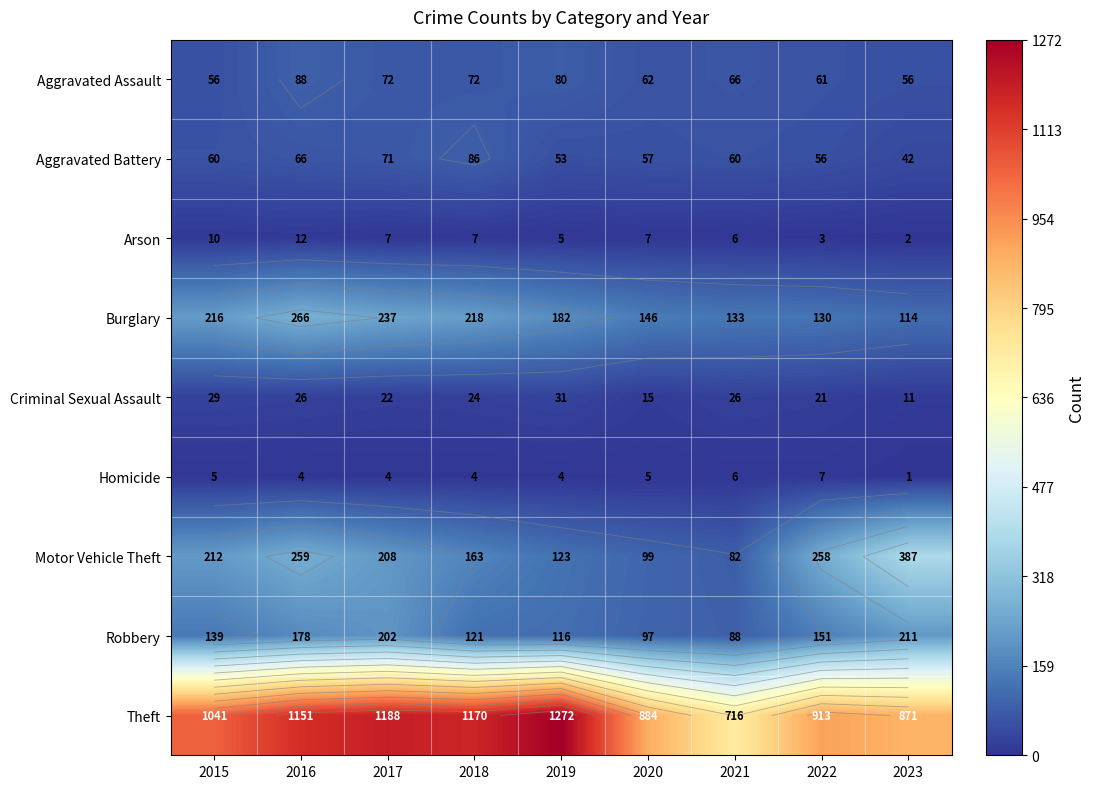

Which series has the largest range (max minus min)?

Theft